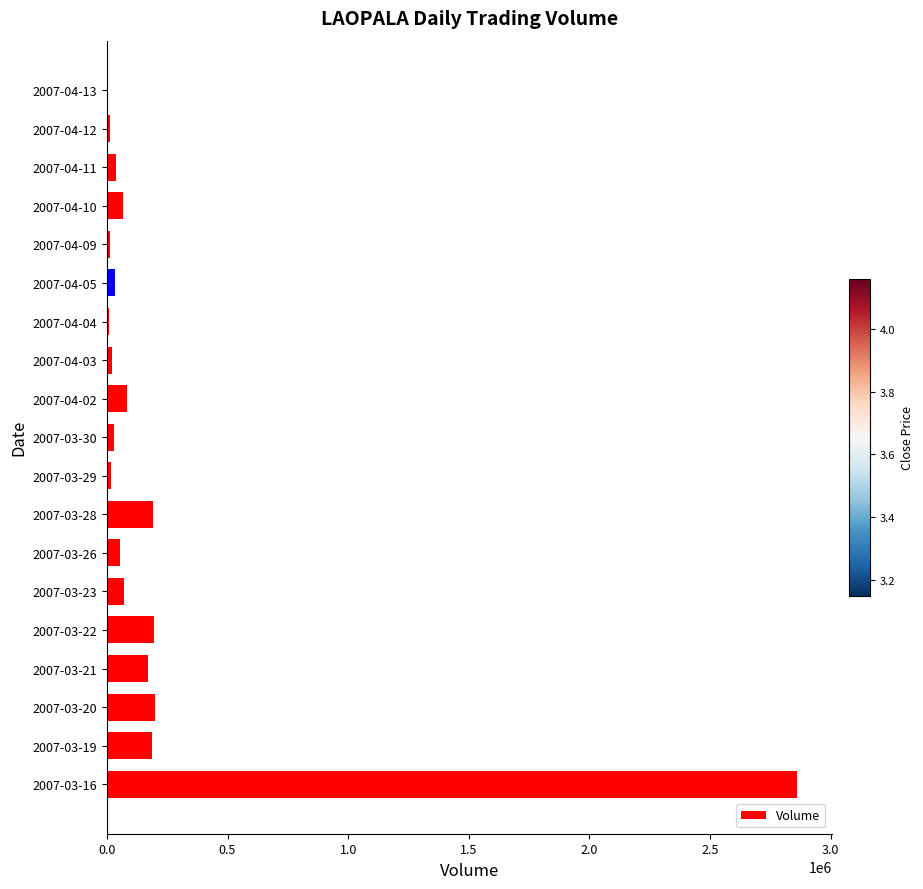

What is the sum of all values?

4251222